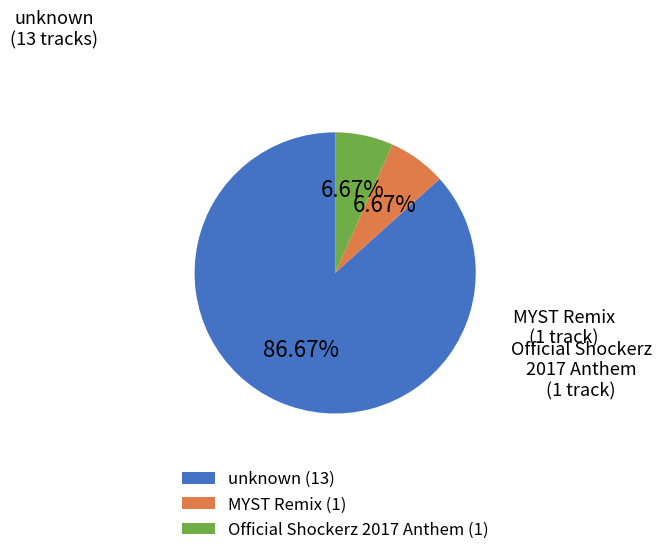

Count the number of slices in the pie.

3